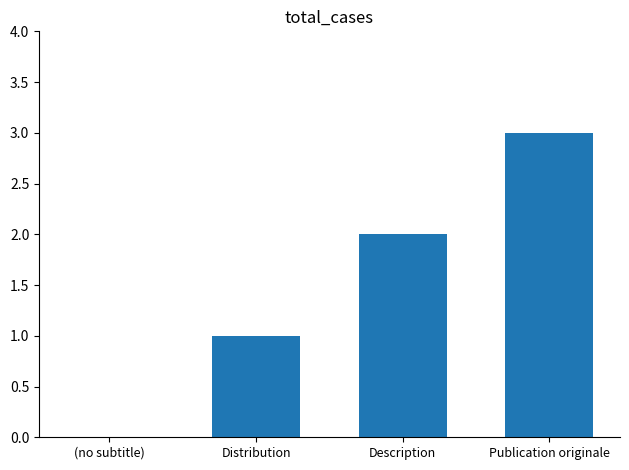

What is the sum of the values at Publication originale and Description?

5